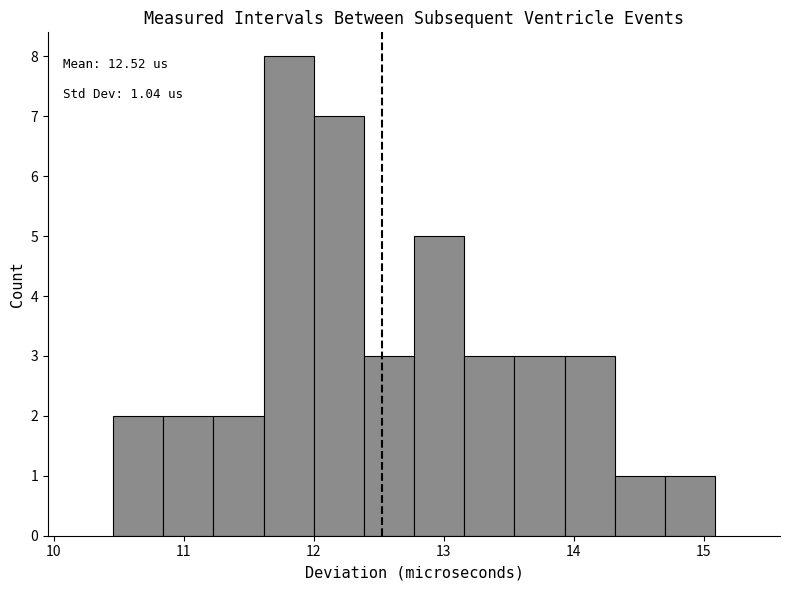

Around what value on the x-axis is the tallest bar? Give the approximate position of its centre, as read against the axis.

11.8